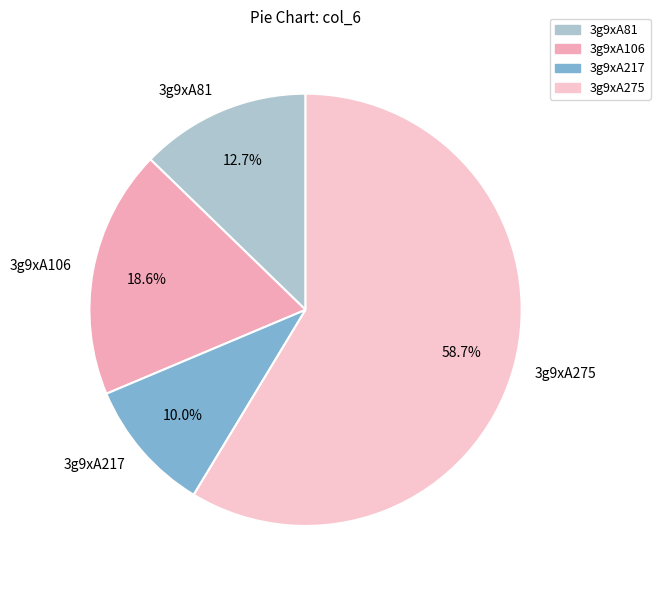

What is the ratio of the value at 3g9xA106 to the value at 3g9xA81?

1.5